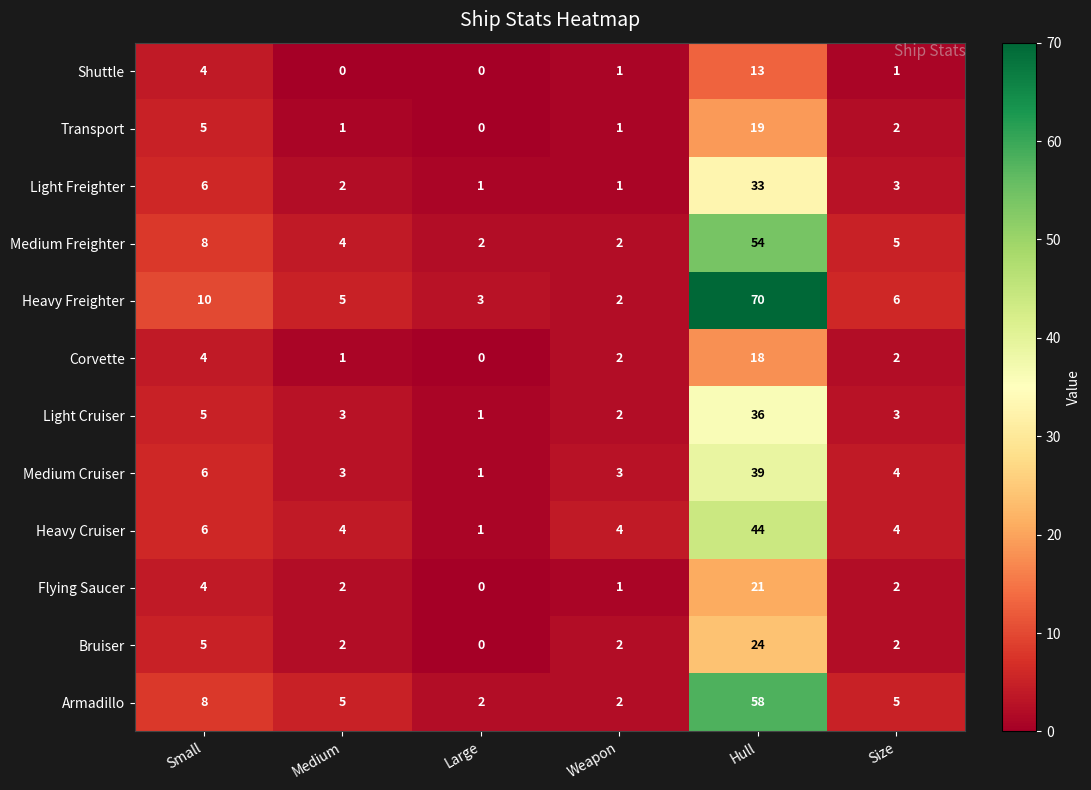

What is the sum of all Bruiser values?

35